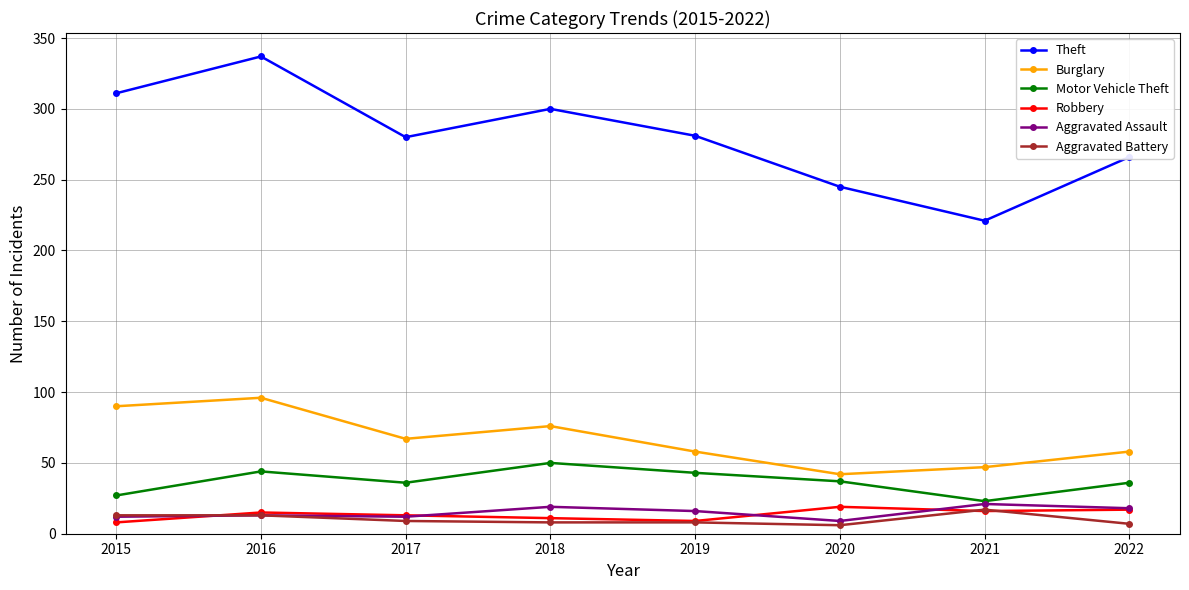

Which series has the widest spread of values?

Theft